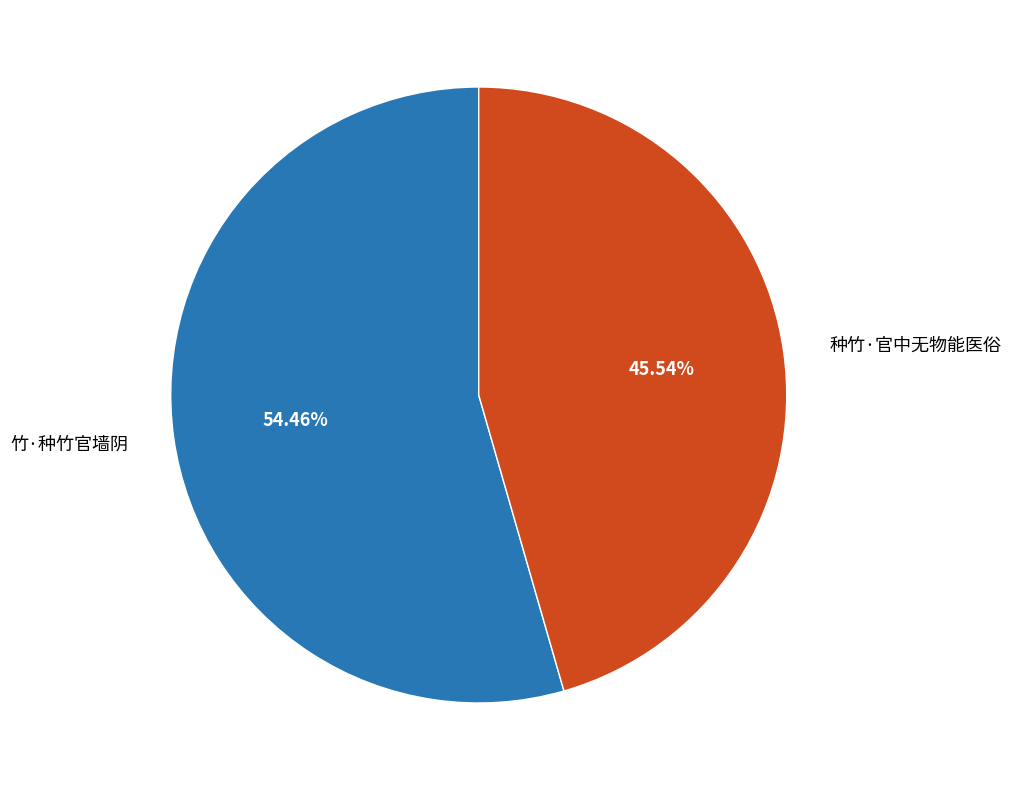

What is the smallest slice in the pie chart?

种竹·官中无物能医俗